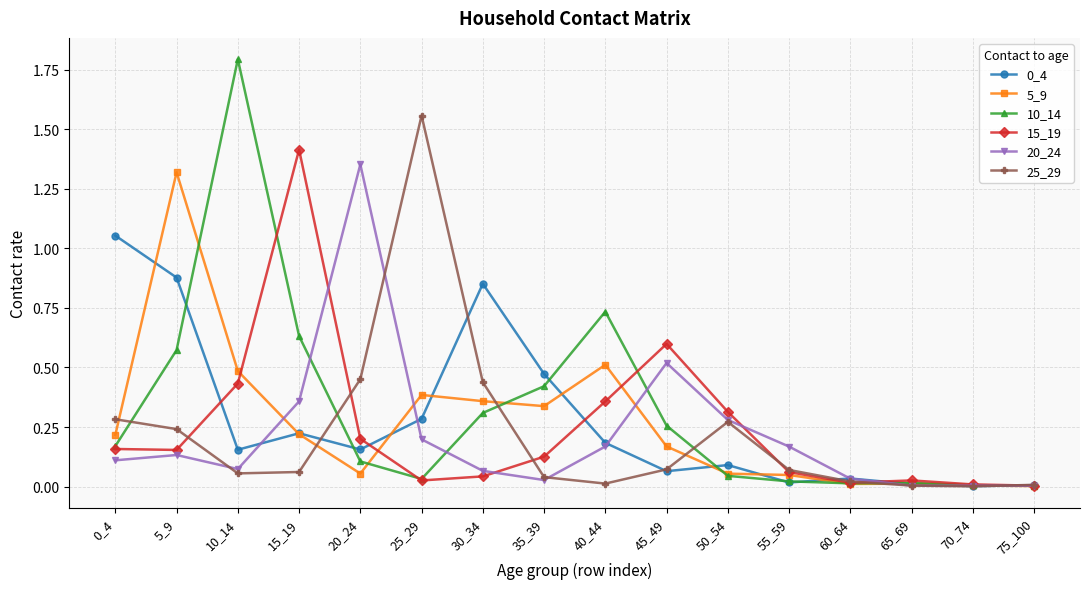

What is the total value across all series at 10_14?

3.0